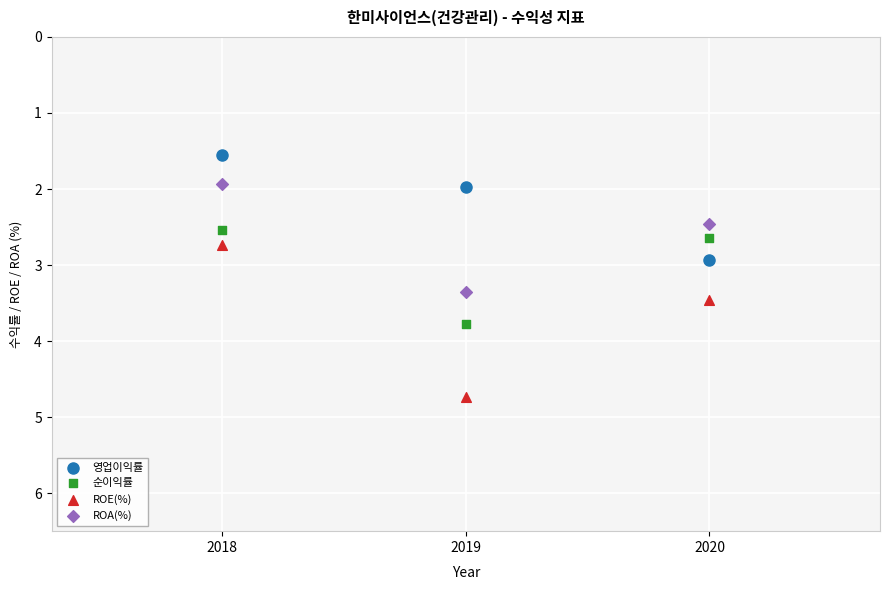

What is the X range (max minus min) for the scatter plot?

2.0